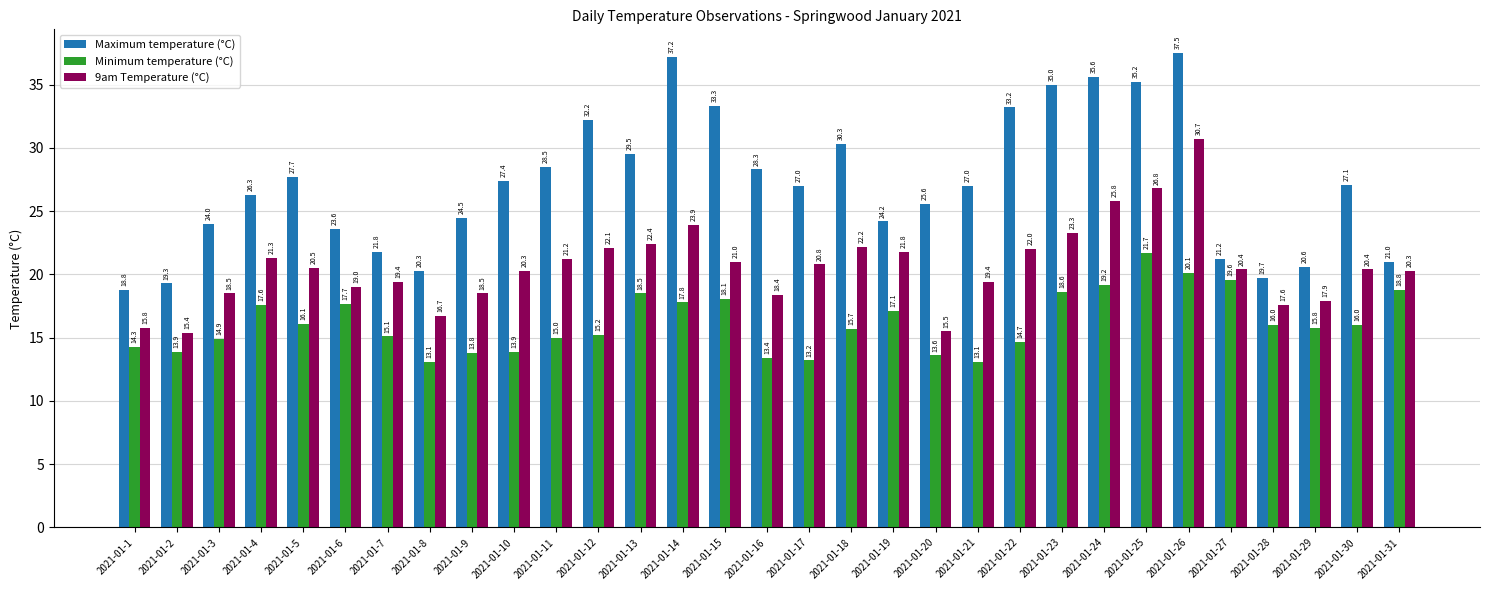

At how many categories does at least one series exceed 18?

31